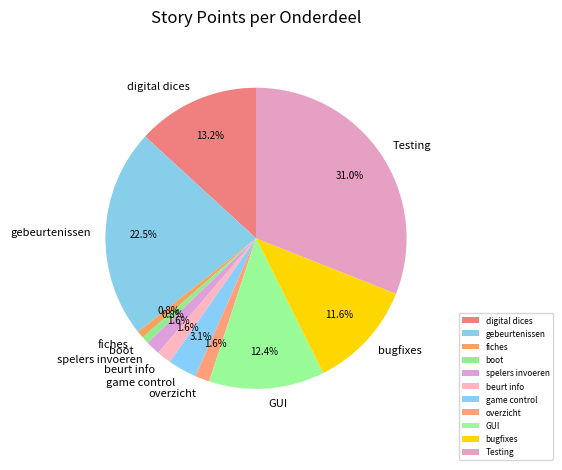

Which has a higher value, spelers invoeren or GUI?

GUI